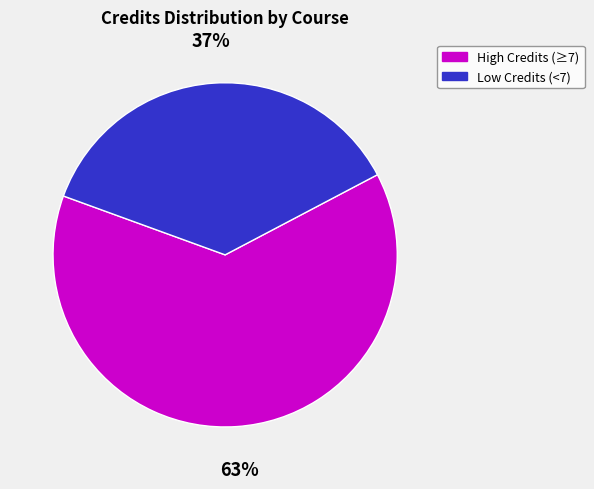

To the nearest percent, what is the average slice percentage?

50%